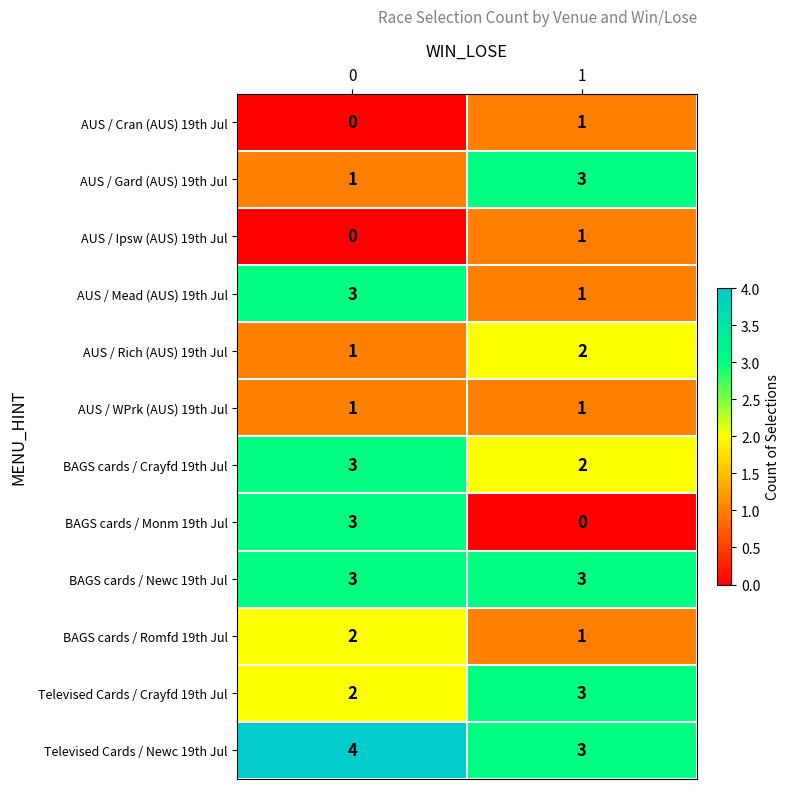

Reading left to right, extract all data points from this chart.

AUS / Cran (AUS) 19th Jul: 0=0	1=1
AUS / Gard (AUS) 19th Jul: 0=1	1=3
AUS / Ipsw (AUS) 19th Jul: 0=0	1=1
AUS / Mead (AUS) 19th Jul: 0=3	1=1
AUS / Rich (AUS) 19th Jul: 0=1	1=2
AUS / WPrk (AUS) 19th Jul: 0=1	1=1
BAGS cards / Crayfd 19th Jul: 0=3	1=2
BAGS cards / Monm 19th Jul: 0=3	1=0
BAGS cards / Newc 19th Jul: 0=3	1=3
BAGS cards / Romfd 19th Jul: 0=2	1=1
Televised Cards / Crayfd 19th Jul: 0=2	1=3
Televised Cards / Newc 19th Jul: 0=4	1=3